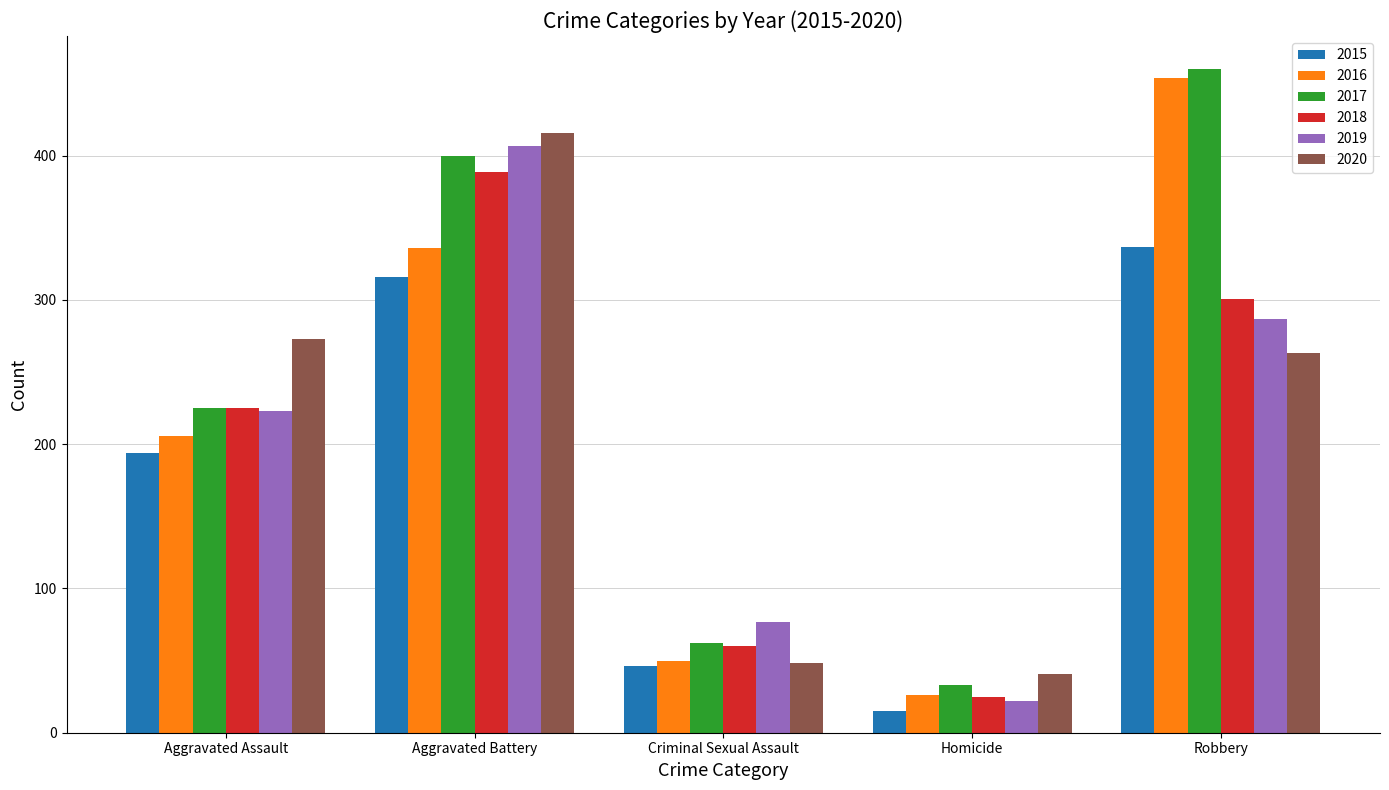

Where is 2017 nearest to the value 246?

Aggravated Assault